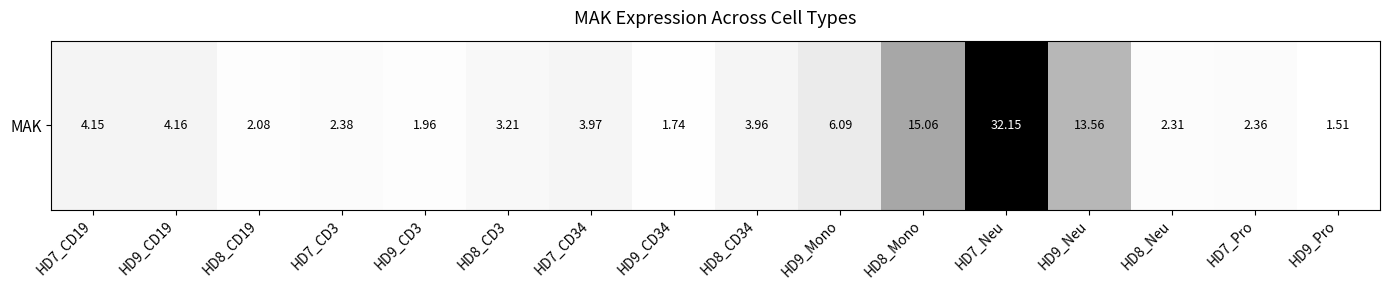

Rank the categories by value from lowest to highest.

HD9_Pro, HD9_CD34, HD9_CD3, HD8_CD19, HD8_Neu, HD7_Pro, HD7_CD3, HD8_CD3, HD8_CD34, HD7_CD34, HD7_CD19, HD9_CD19, HD9_Mono, HD9_Neu, HD8_Mono, HD7_Neu